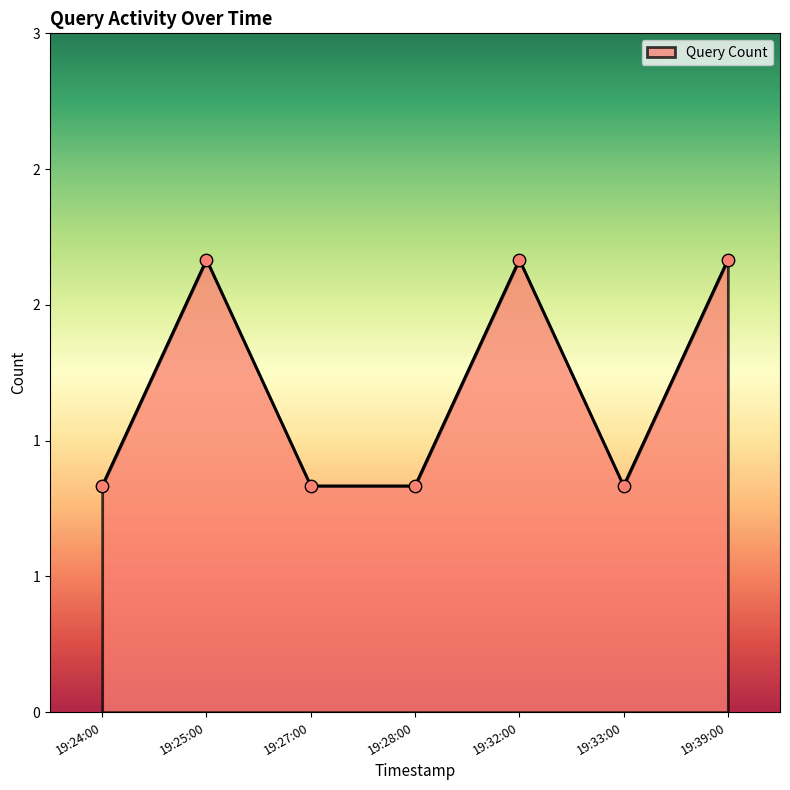

Is this an area chart (filled region under the line)?

Yes